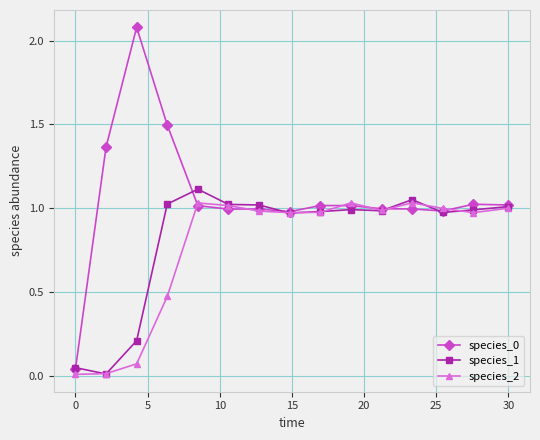

True or false: species_0 has more than 2 interior local peaks.

True